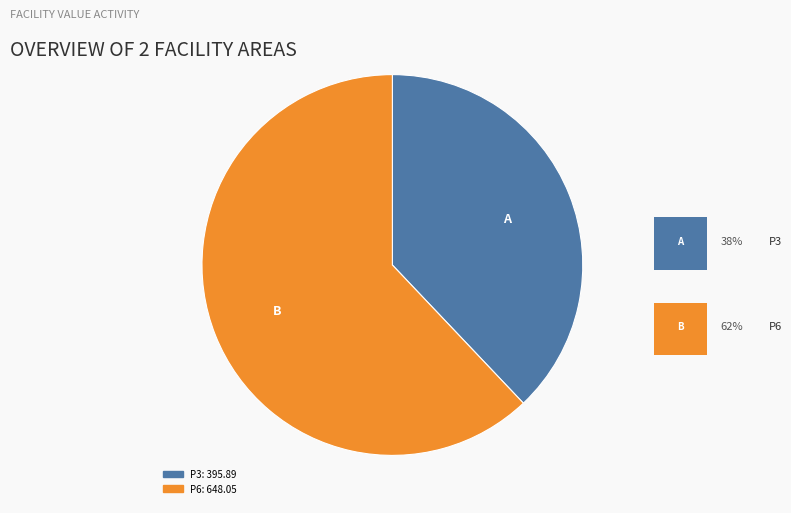

True or false: P6 accounts for 50% of the total.

False